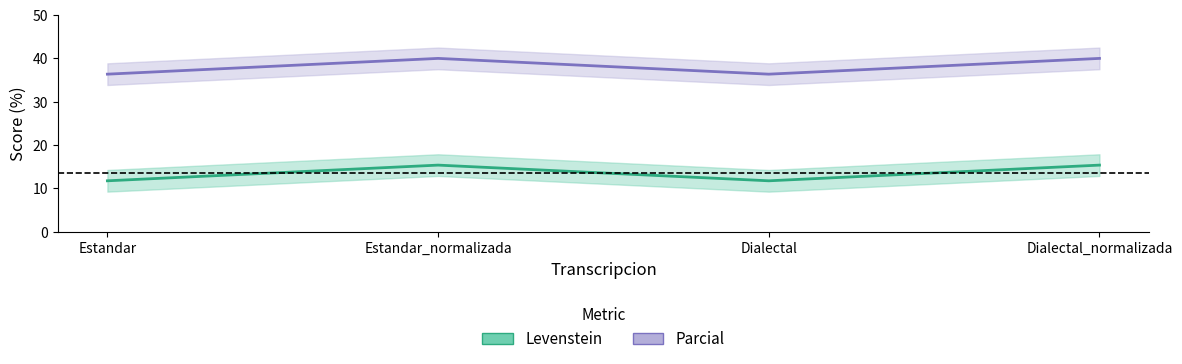

Which has a higher value, Estandar_normalizada or Dialectal?

Estandar_normalizada